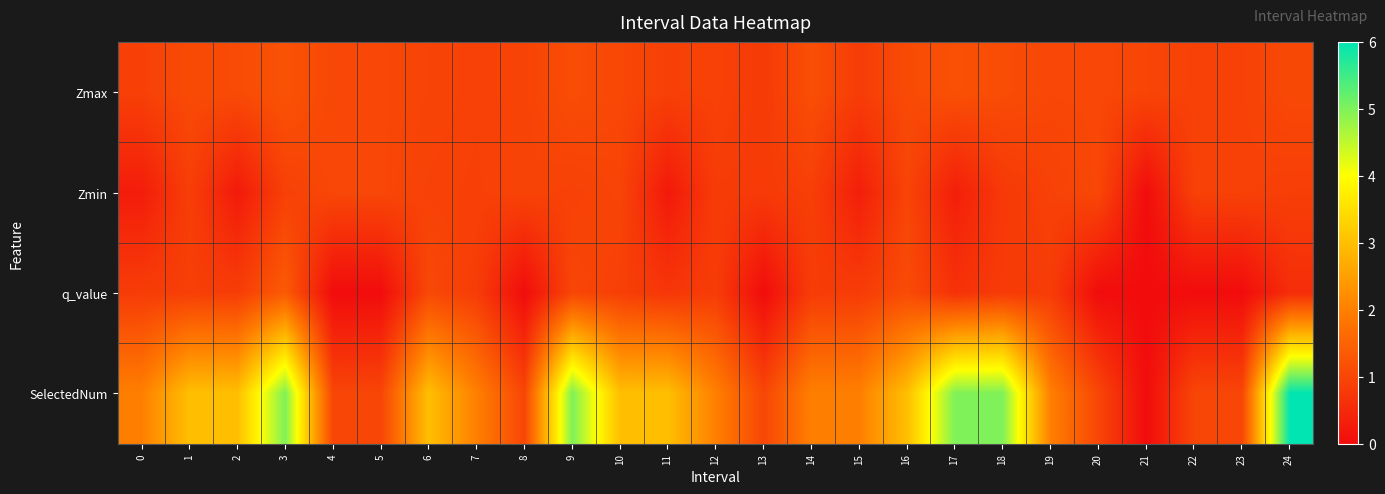

Which has a higher value, 5 or 3?

3